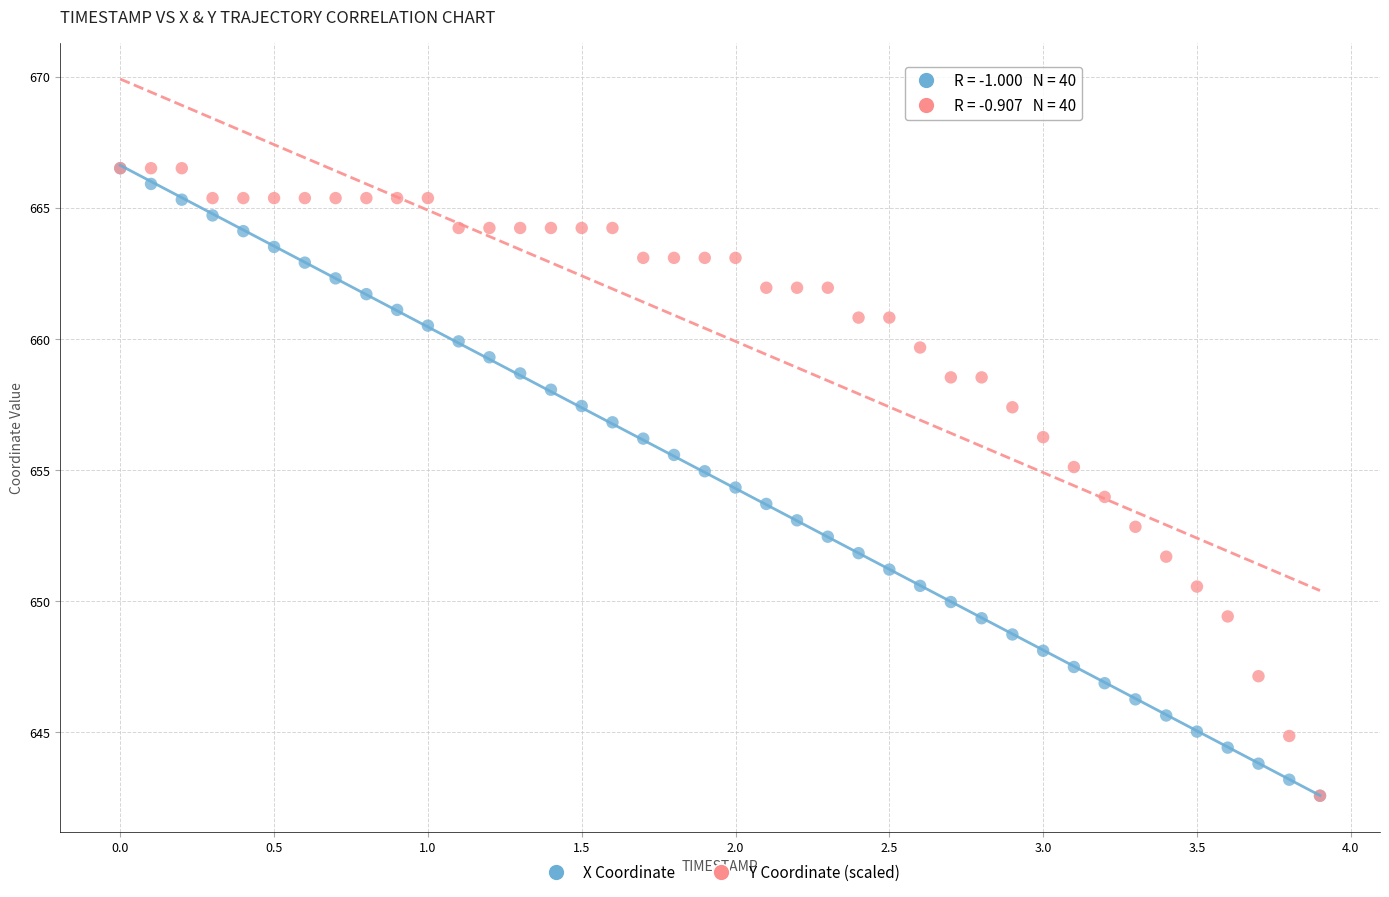

What are all the series names shown in the legend?

X Coordinate, Y Coordinate (scaled)